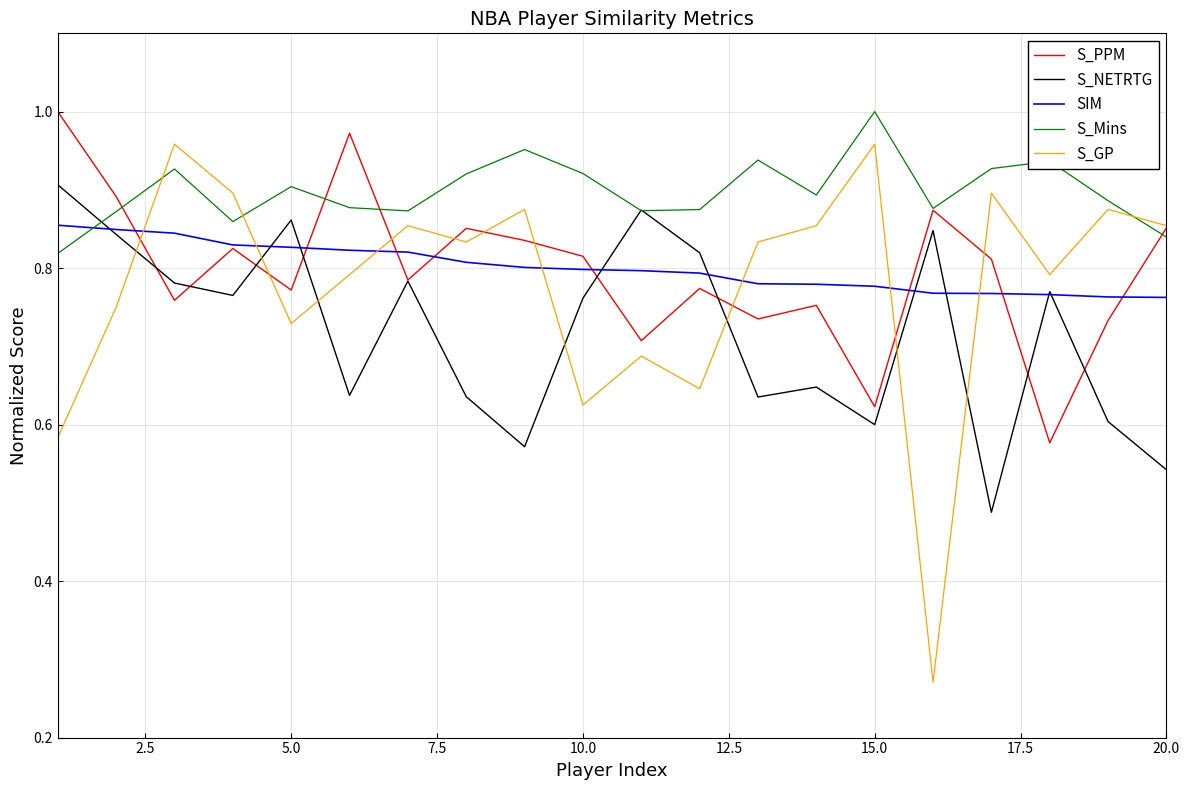

Which series has the largest total across all categories?

S_Mins